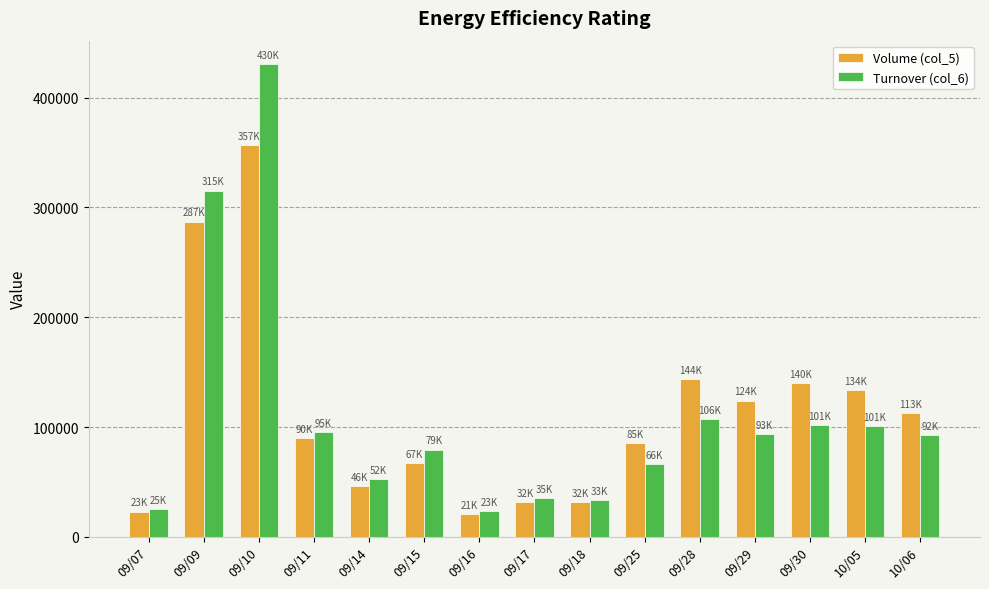

Which series changed the most between 09/10 and 09/25?

Turnover (col_6)